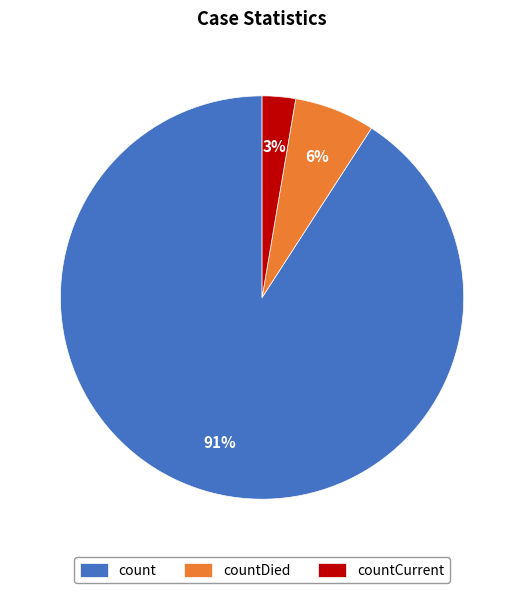

To the nearest percent, what is the average slice percentage?

33%